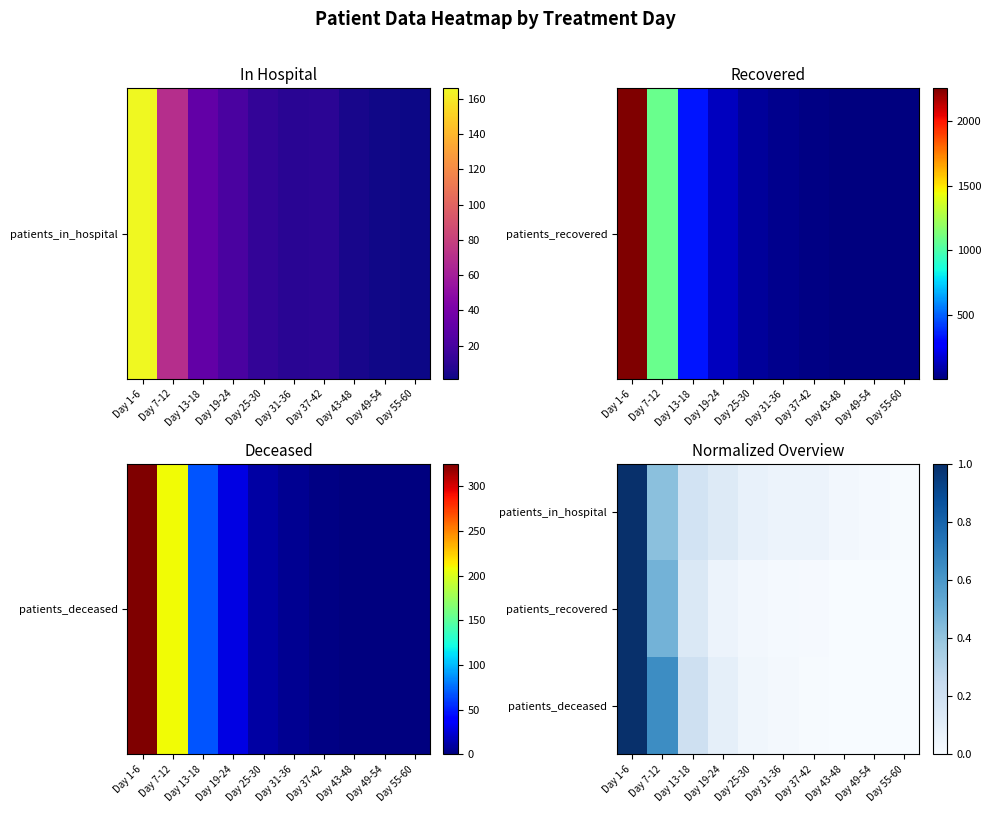

What is the greatest value displayed?

1.0